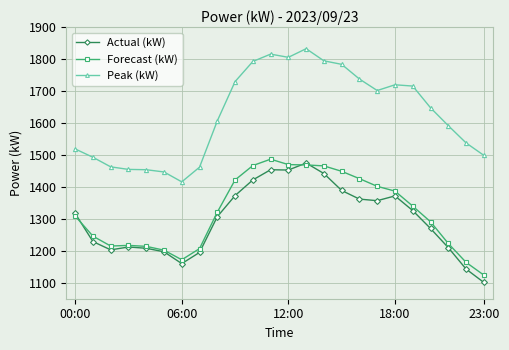

Which series has the widest spread of values?

Peak (kW)